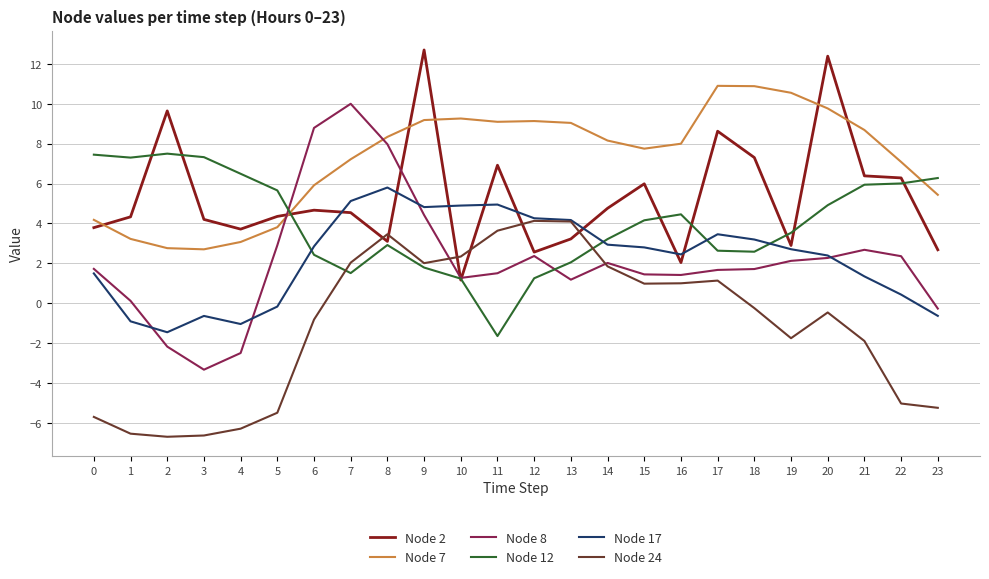

Where do Node 7 and Node 2 first cross each other?

0 and 1